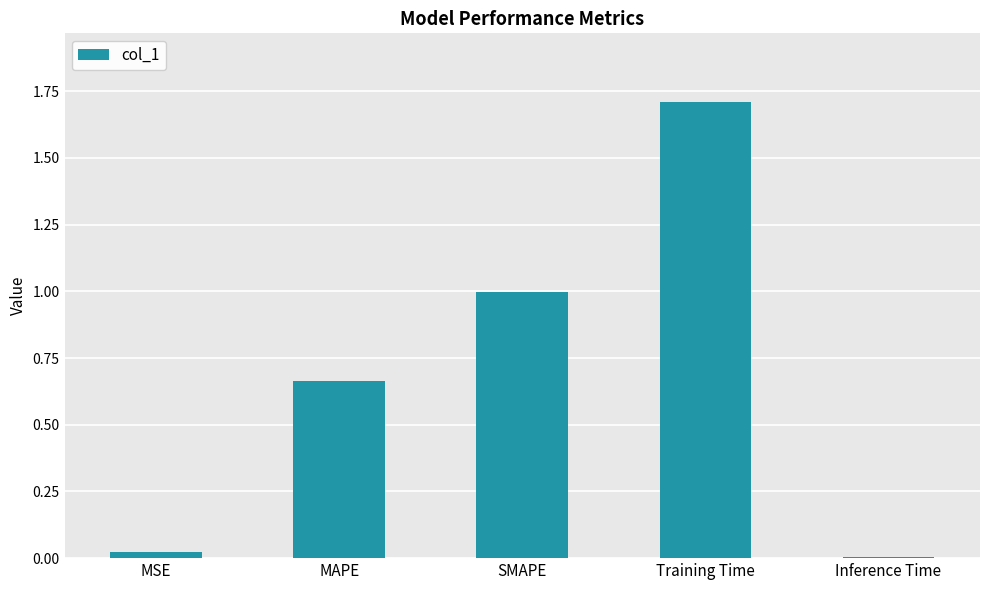

True or false: the data shows 2.4 at Training Time.

False